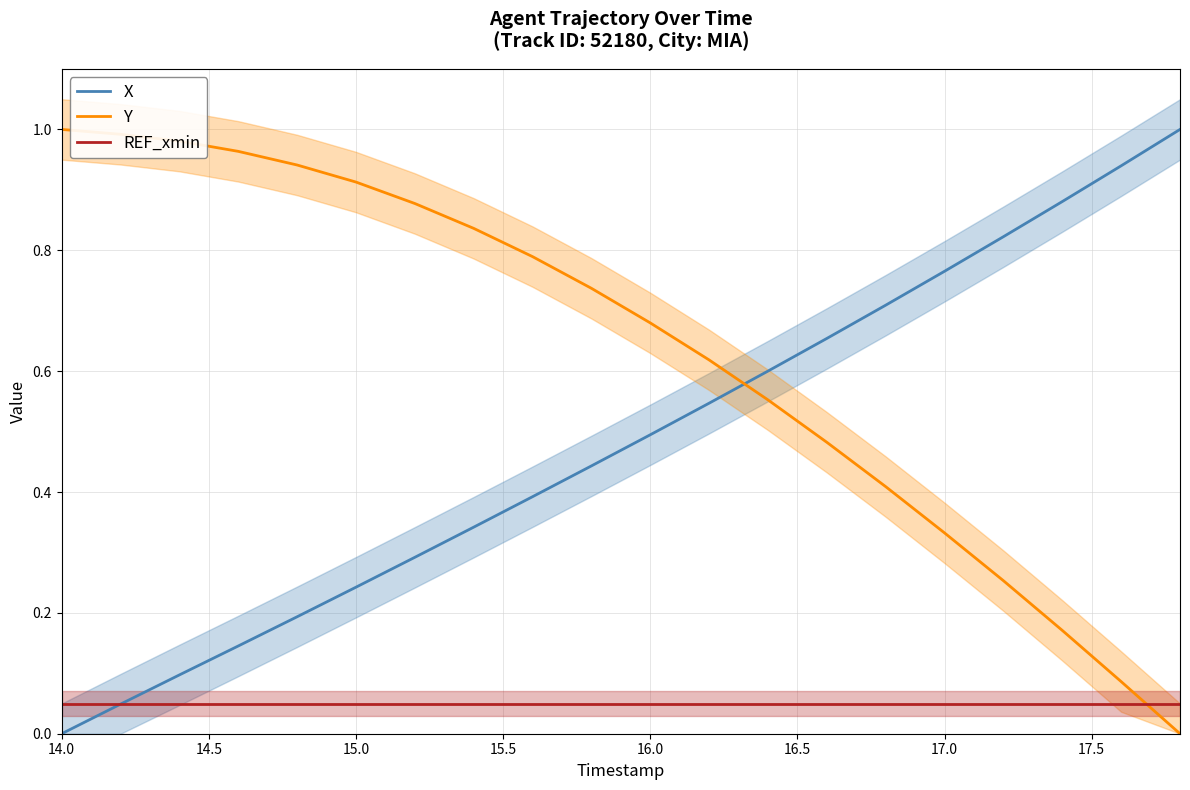

What are all the series names shown in the legend?

X, Y, REF_xmin